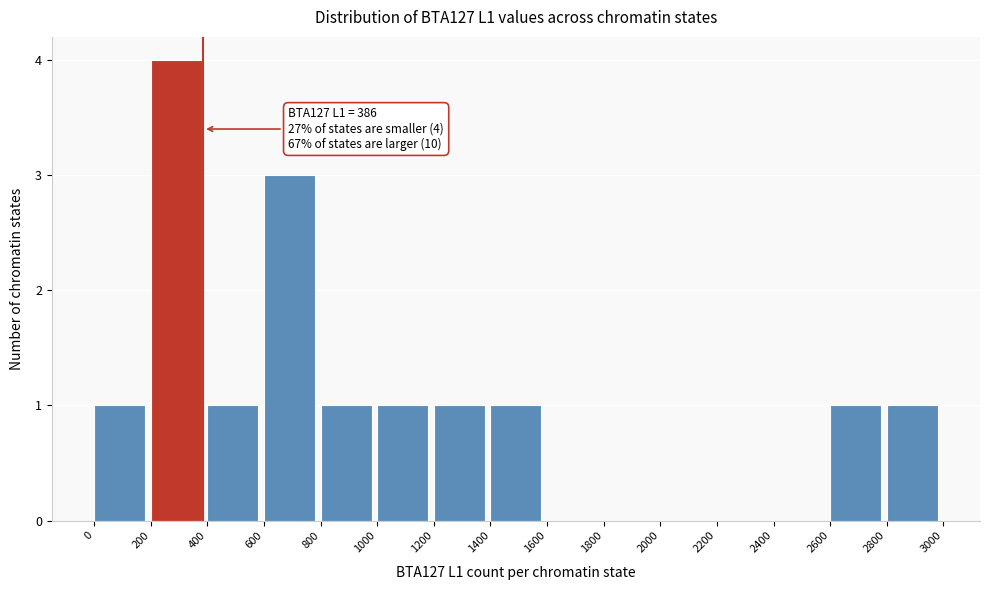

Over which range of the x-axis is the bar tallest?

200 to 400